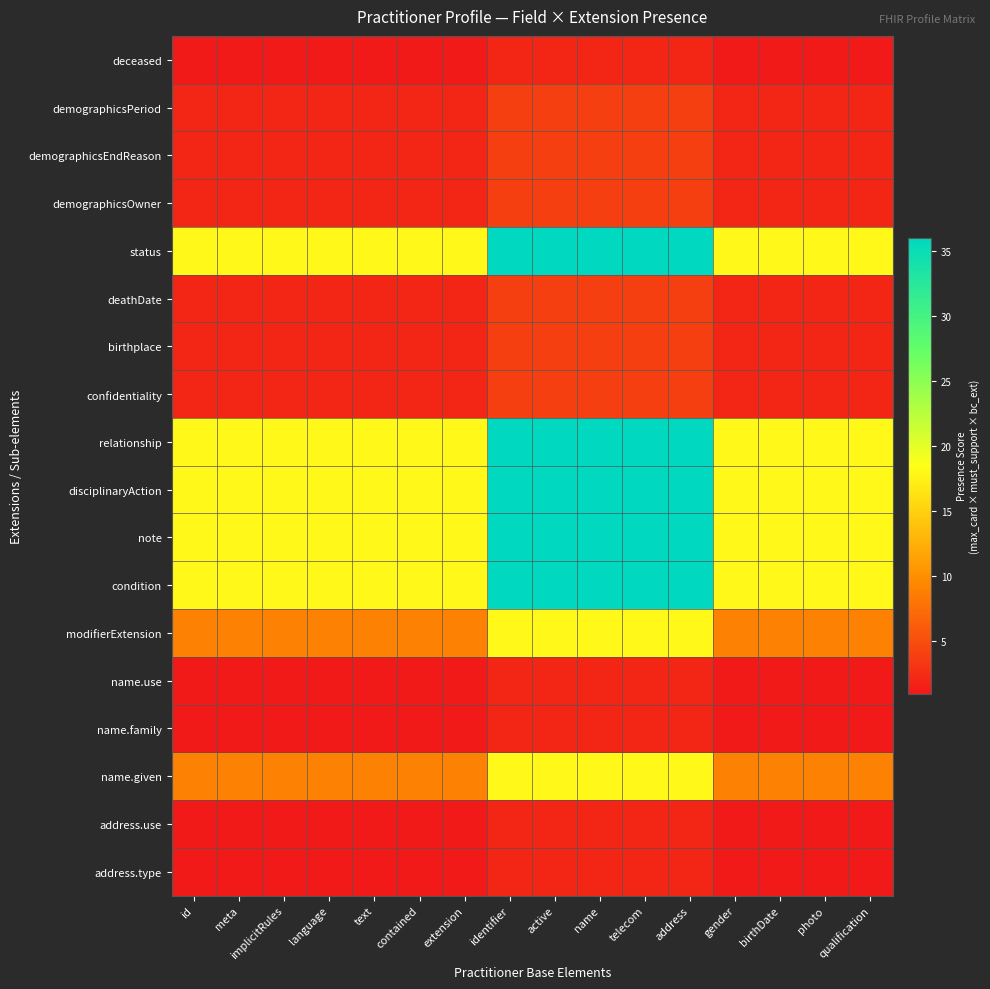

Rank the series by their maximum value, from highest to lowest.

status, relationship, disciplinaryAction, note, condition, modifierExtension, name.given, demographicsPeriod, demographicsEndReason, demographicsOwner, deathDate, birthplace, confidentiality, deceased, name.use, name.family, address.use, address.type